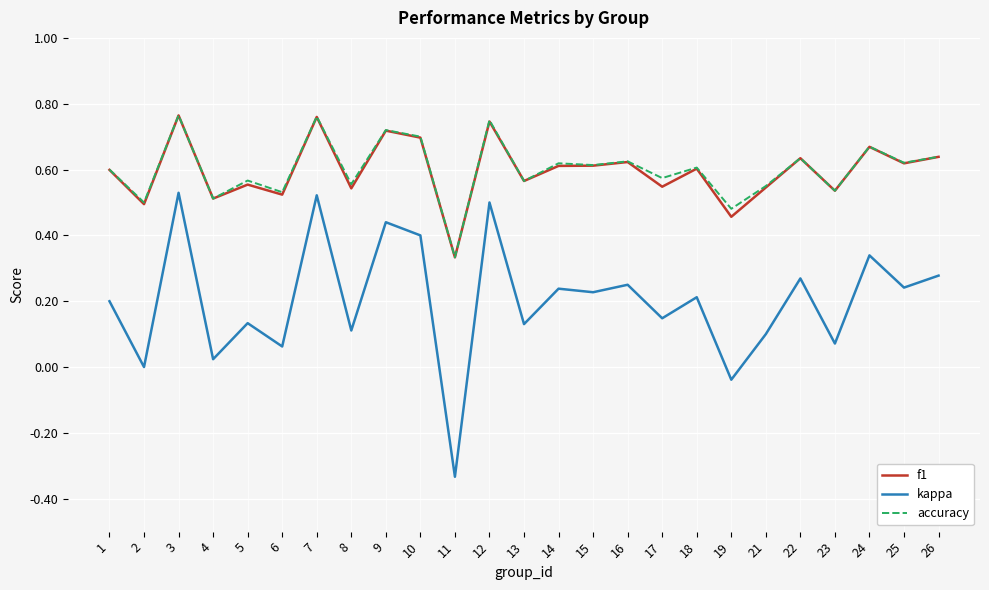

How many categories are shown in the chart?

25